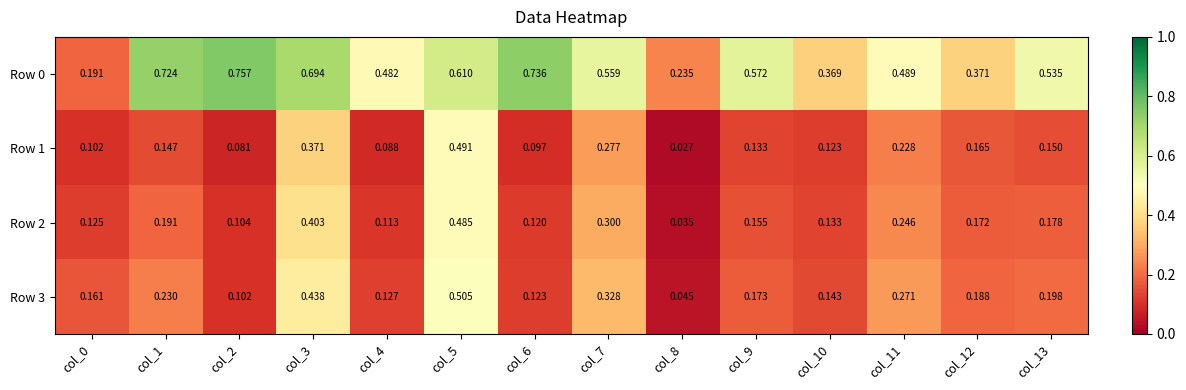

Is the value of Row 2 at col_10 greater than the value of Row 0 at col_4?

No